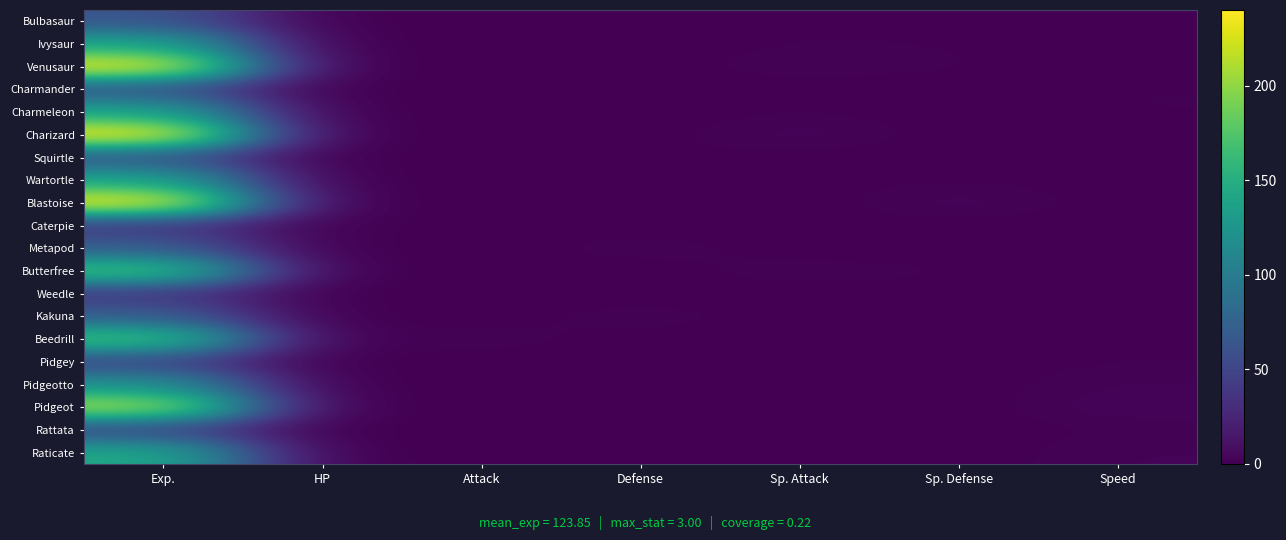

At Defense, list the series in order from largest to smallest.

Metapod, Kakuna, Squirtle, Wartortle, Bulbasaur, Ivysaur, Venusaur, Charmander, Charmeleon, Charizard, Blastoise, Caterpie, Butterfree, Weedle, Beedrill, Pidgey, Pidgeotto, Pidgeot, Rattata, Raticate